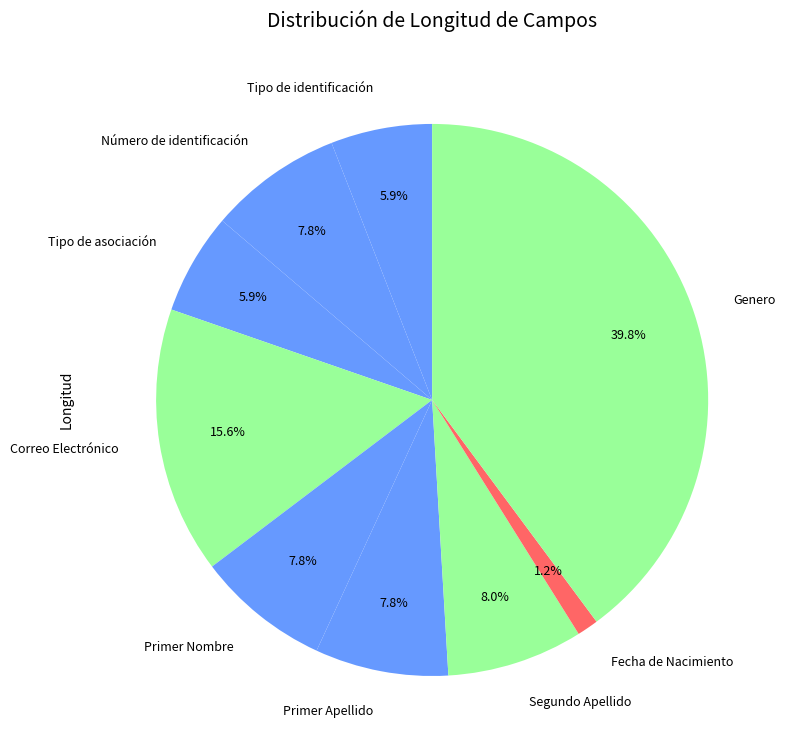

To the nearest percent, what portion does Primer Nombre represent?

8%